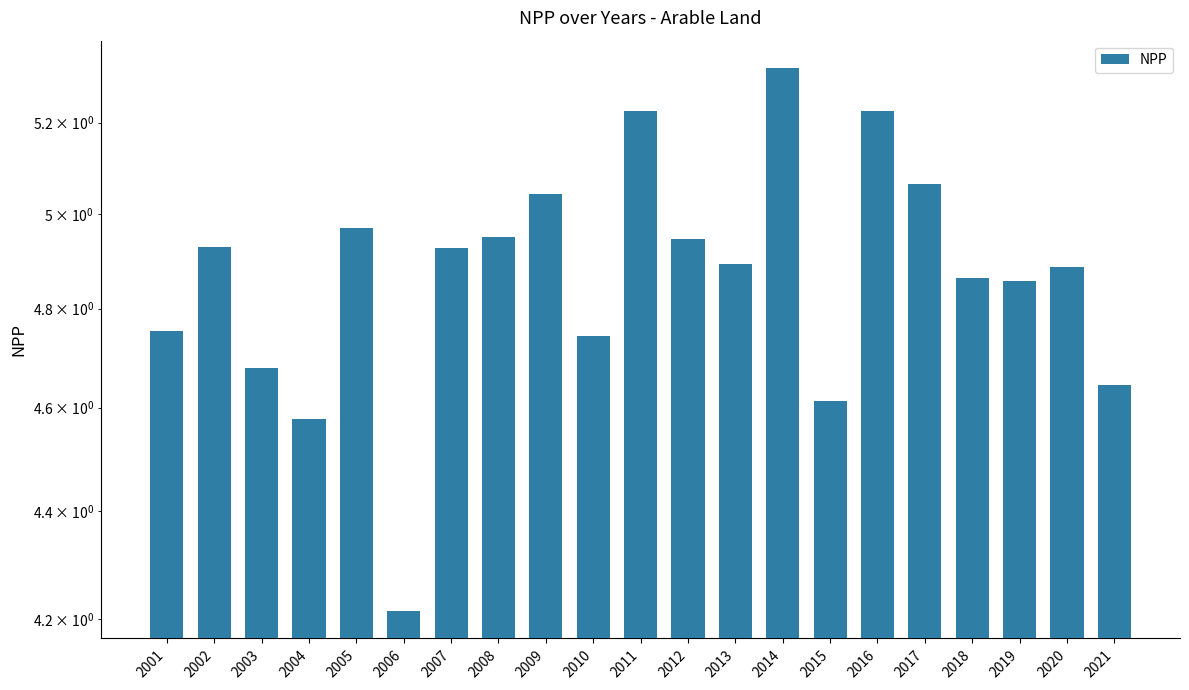

What is the difference between the values at 2015 and 2003?

0.1